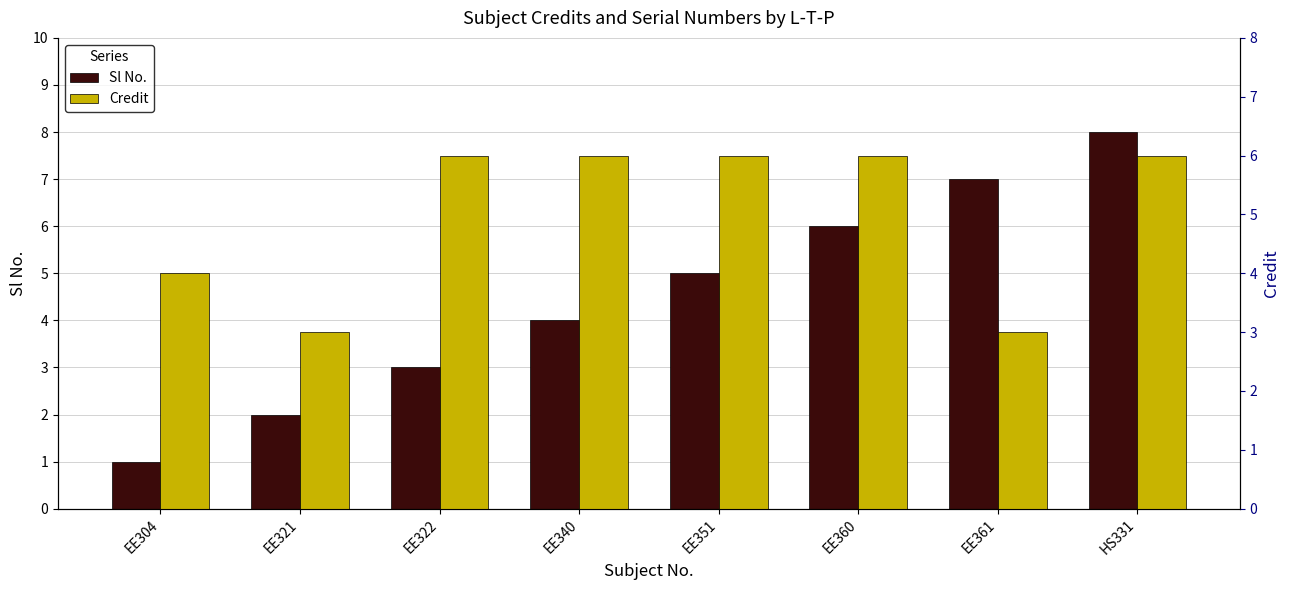

What is the label of the 6th bar from the right?

EE322